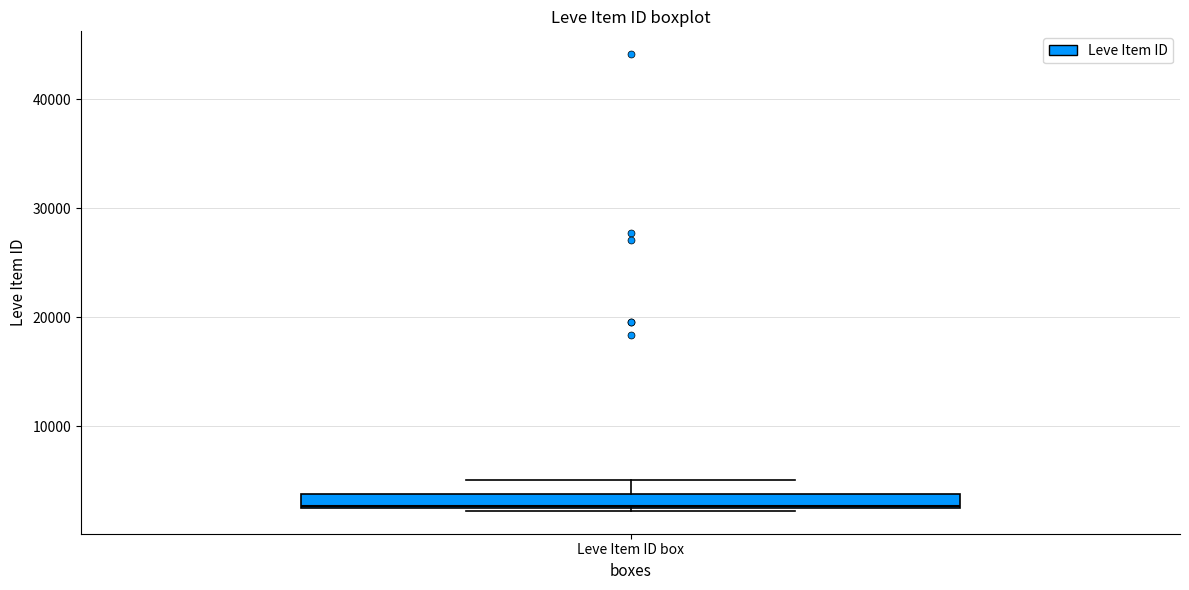

Where does the median line of the box for Leve Item ID box sit on the y-axis? The values are not printed on the chart, so give them approximately, as read against the axis.

3000